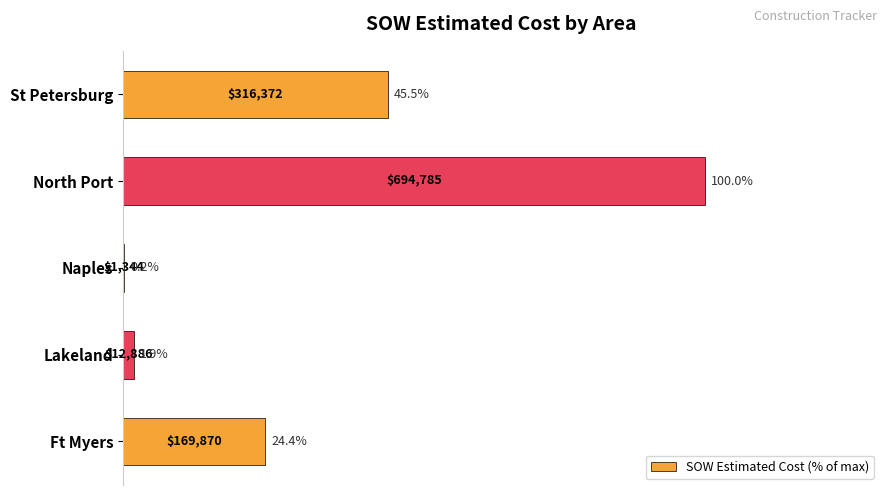

What is the sum of all values?

172.0